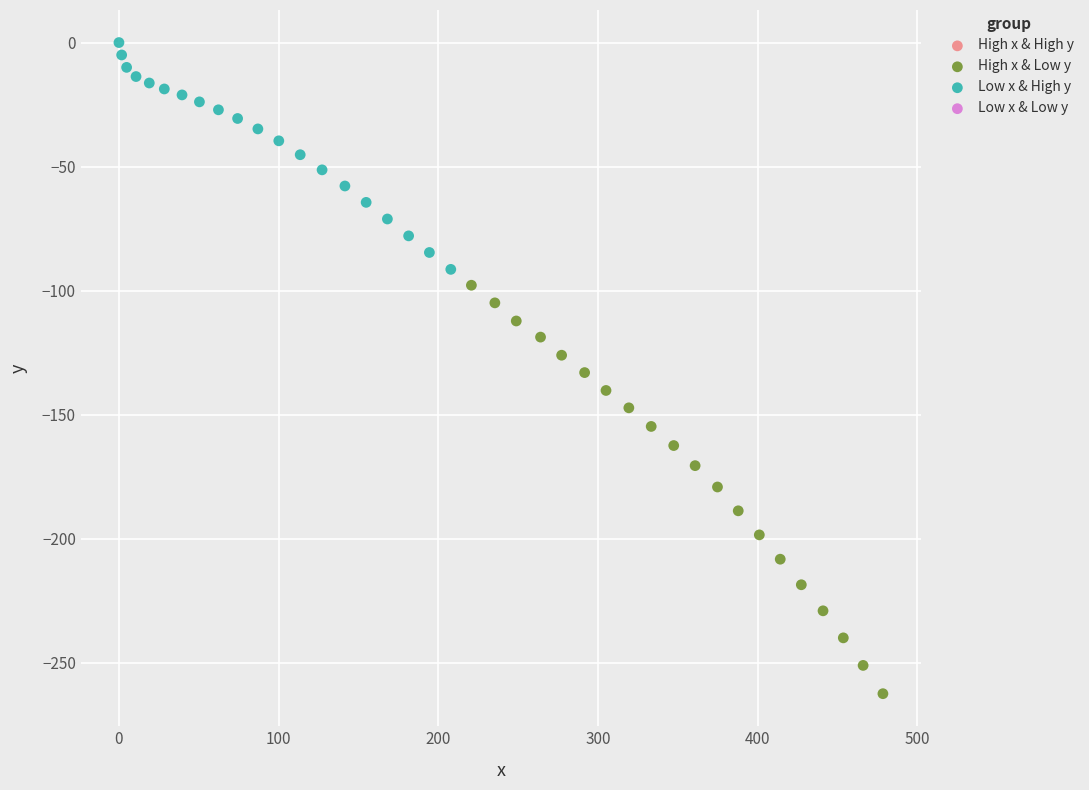

Which series has the largest Y range (max minus min)?

High x & Low y